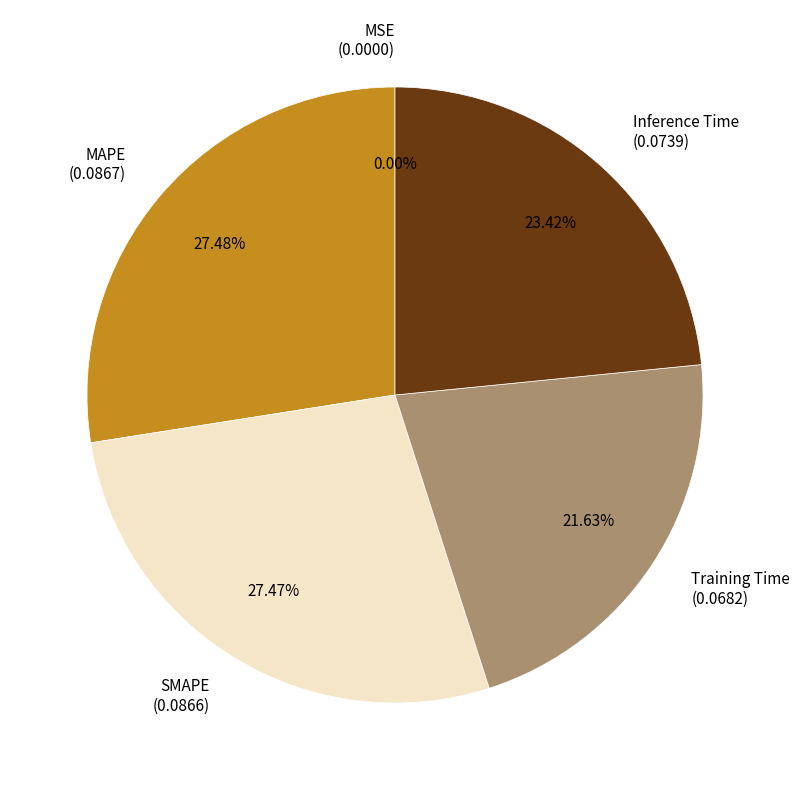

Does any single category account for the majority?

No